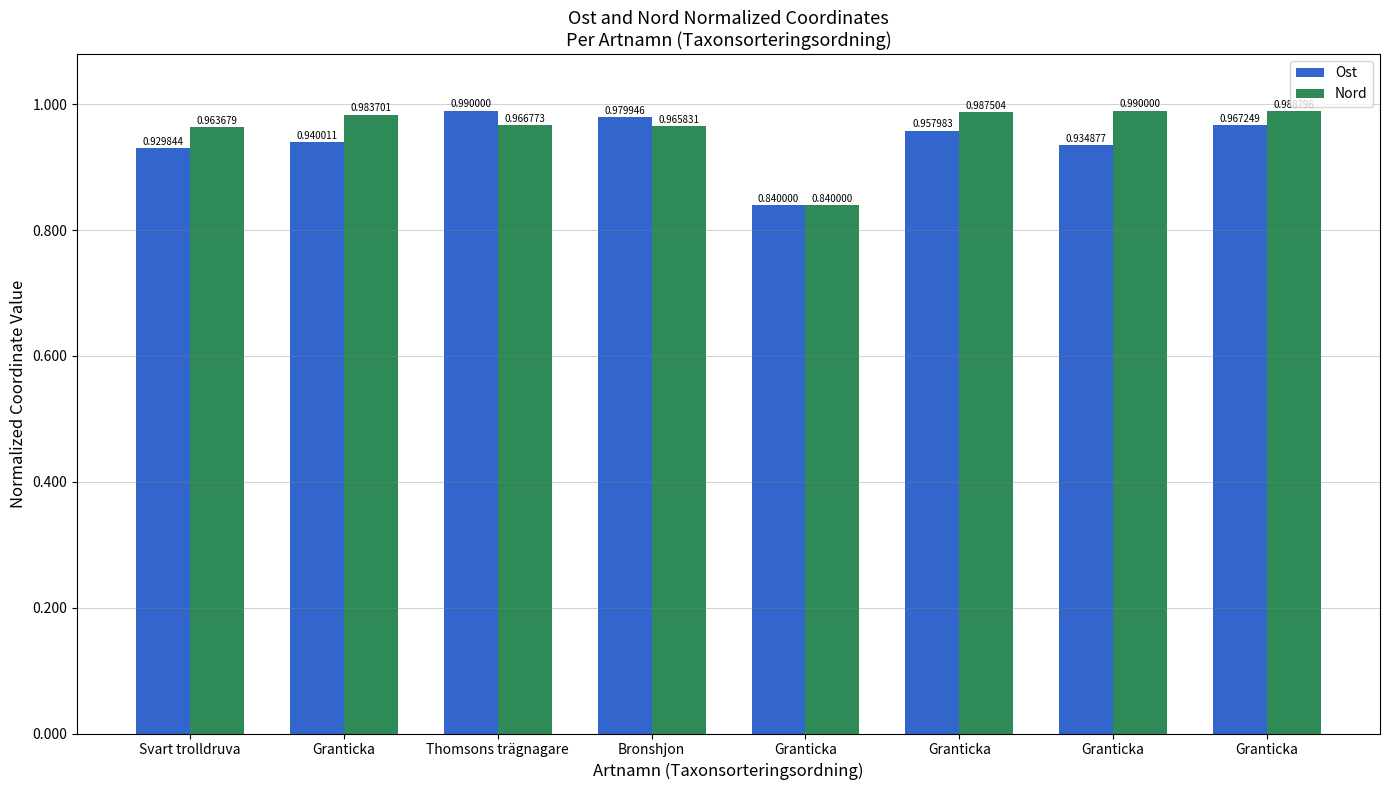

Rank the series by their maximum value, from highest to lowest.

Ost, Nord